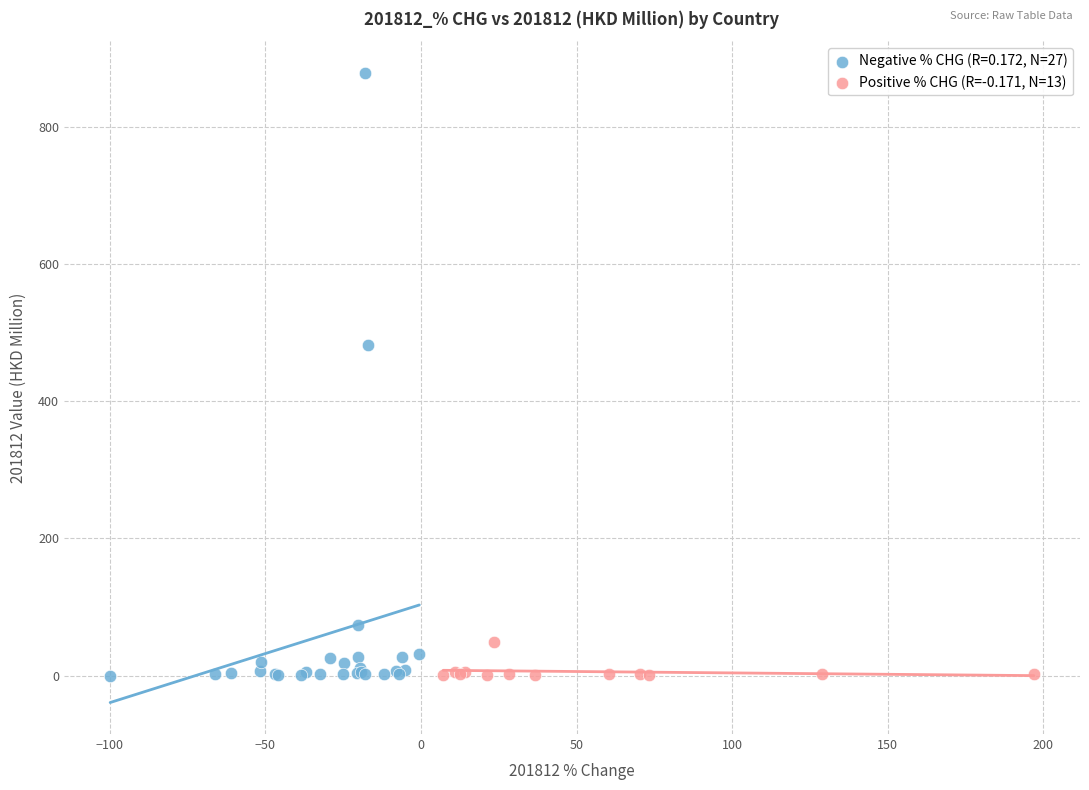

Which series contains the highest Y value?

Negative % CHG (R=0.172, N=27)